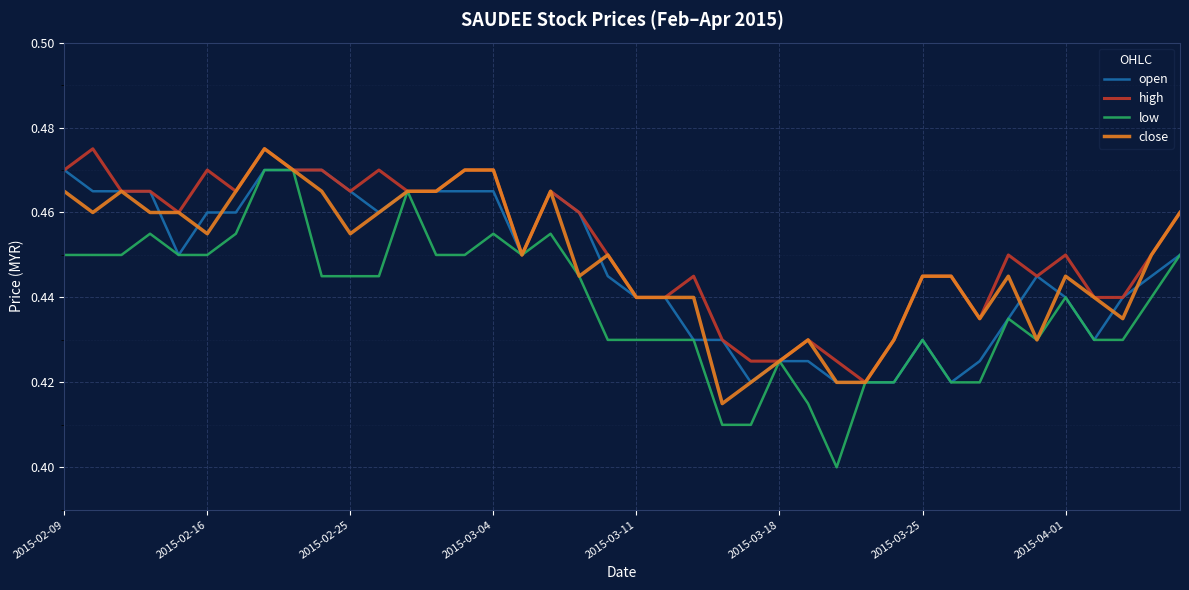

Which series has the largest range (max minus min)?

low